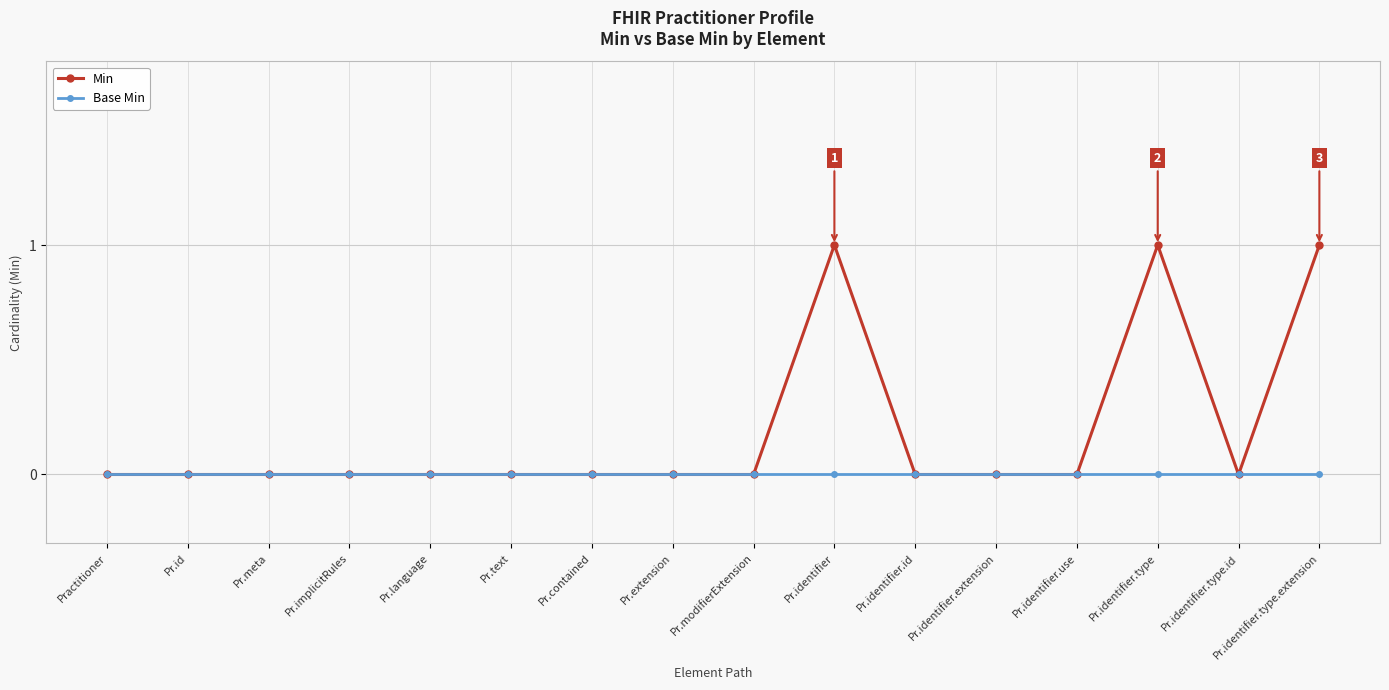

Which series has the widest spread of values?

Min